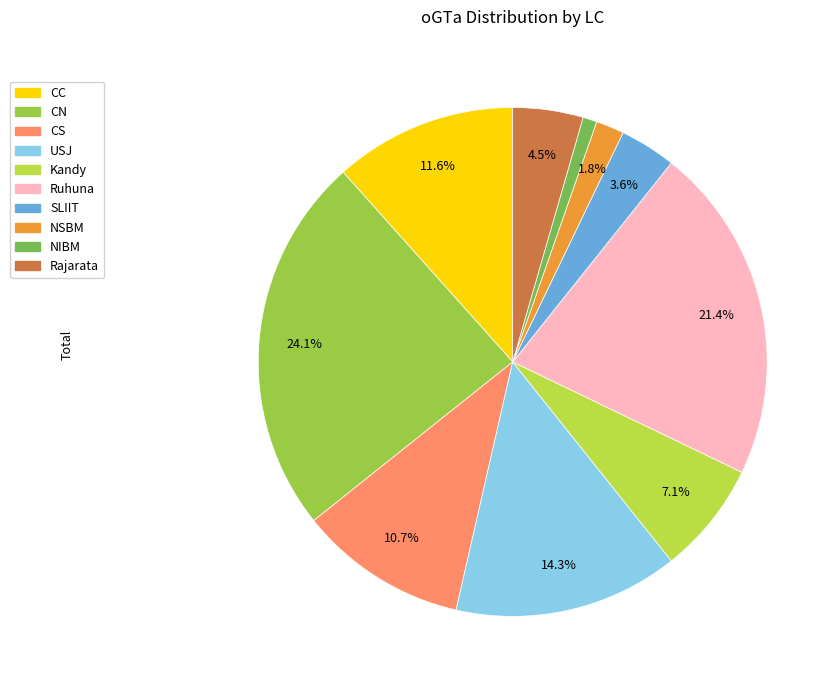

Rank the categories by value from lowest to highest.

NIBM, NSBM, SLIIT, Rajarata, Kandy, CS, CC, USJ, Ruhuna, CN